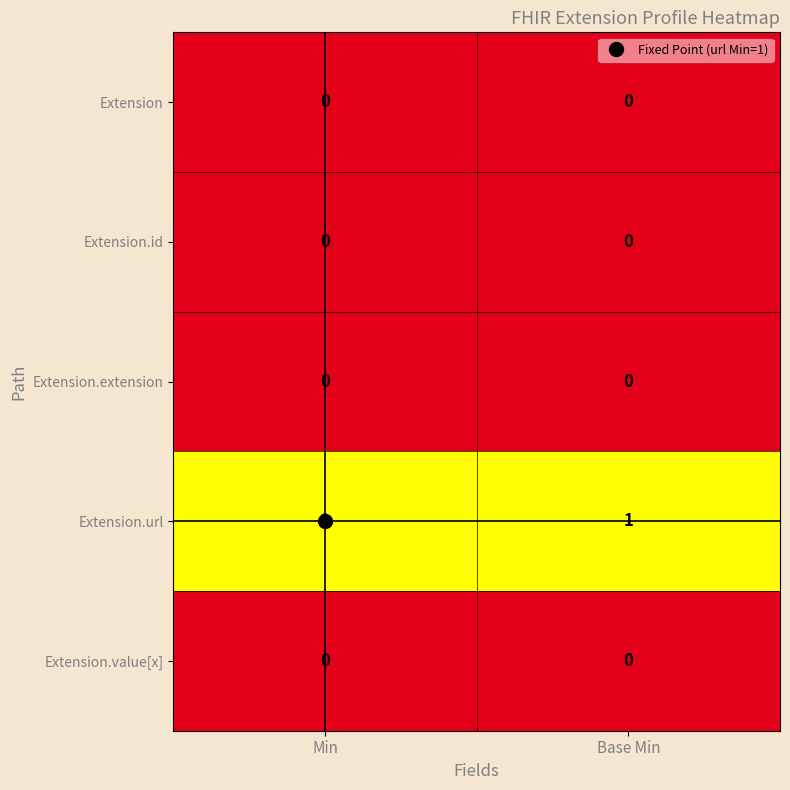

The Extension.extension series shows 0 at Base Min. True or false?

True